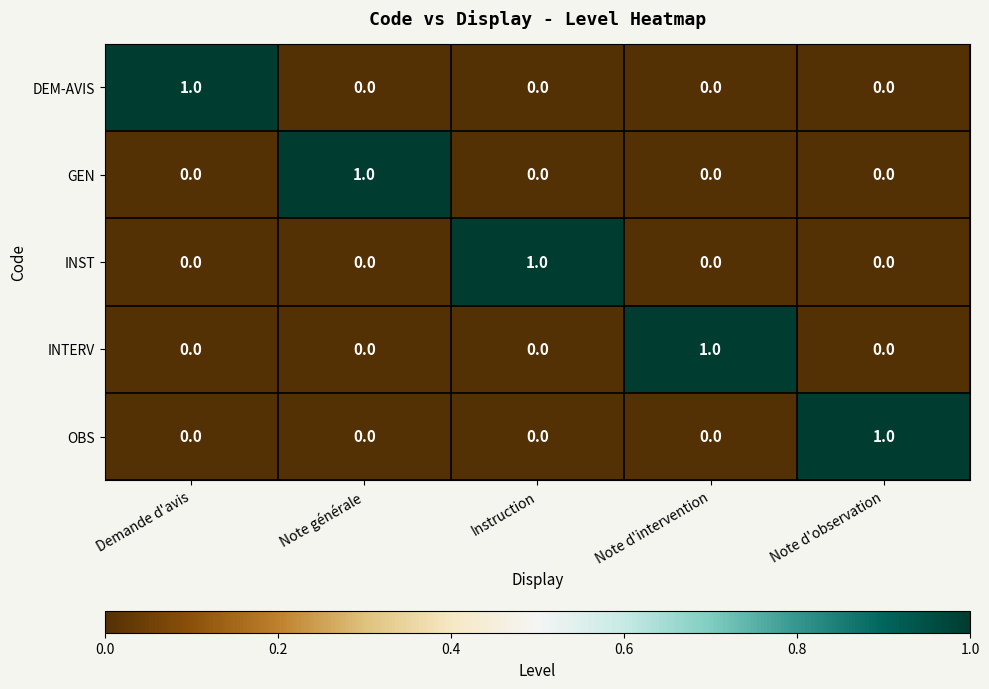

What is the total value across all series at Note d'intervention?

1